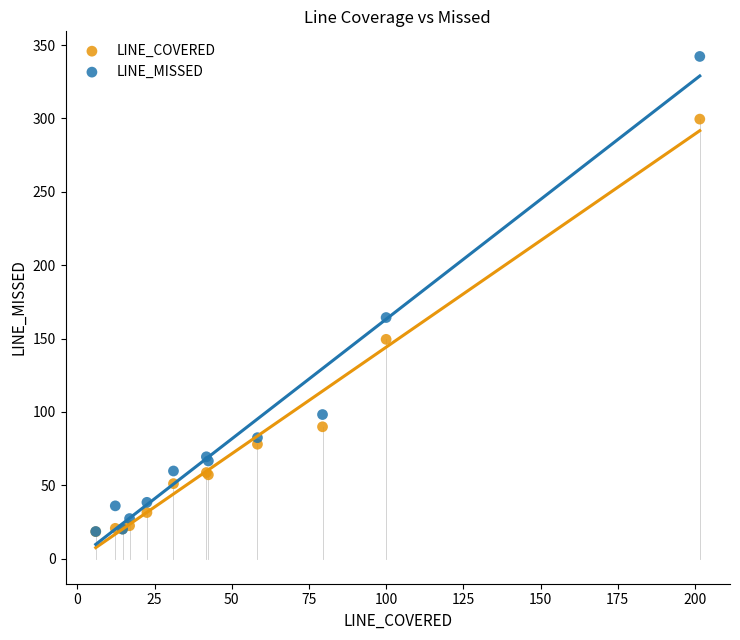

In the LINE_MISSED series, what Y value is closest to 180?

164.3